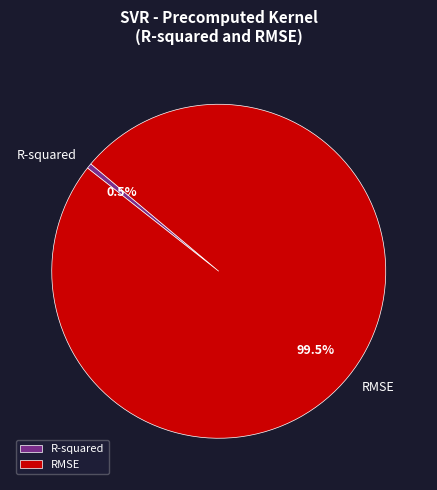

How many segments does this pie chart have?

2